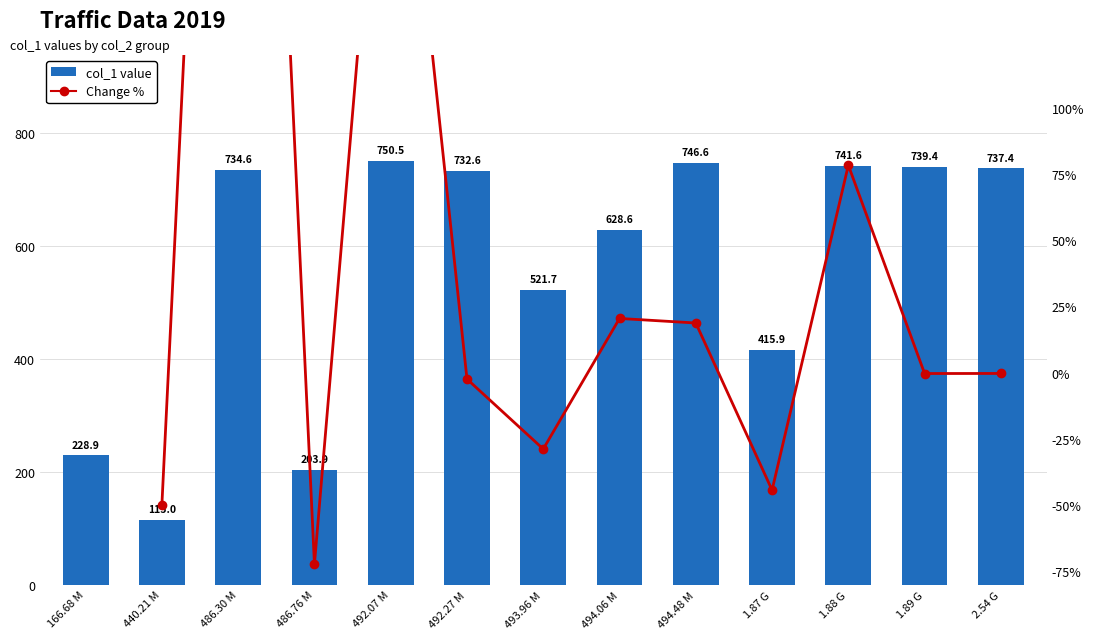

What is the value of the 3rd bar from the left?

734.6